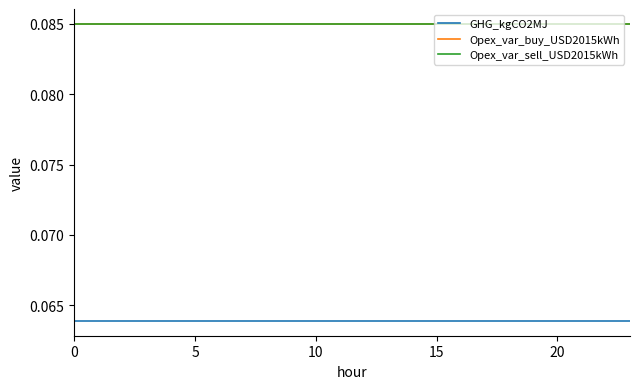

True or false: GHG_kgCO2MJ has more than 0 interior local peaks.

False